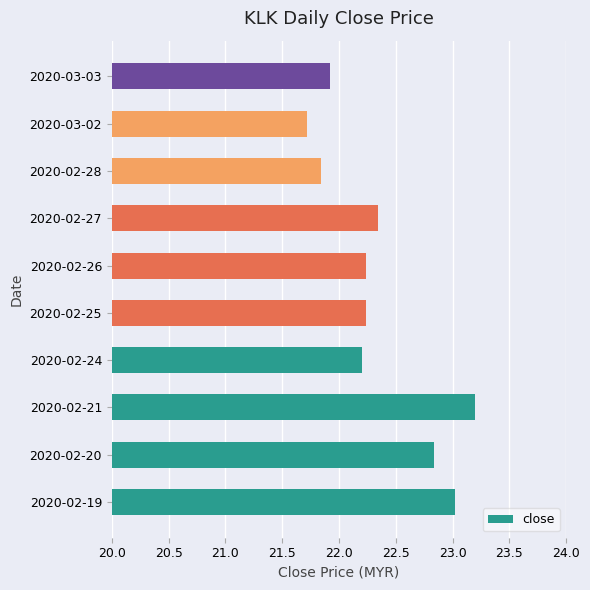

Are the bars horizontal?

Yes